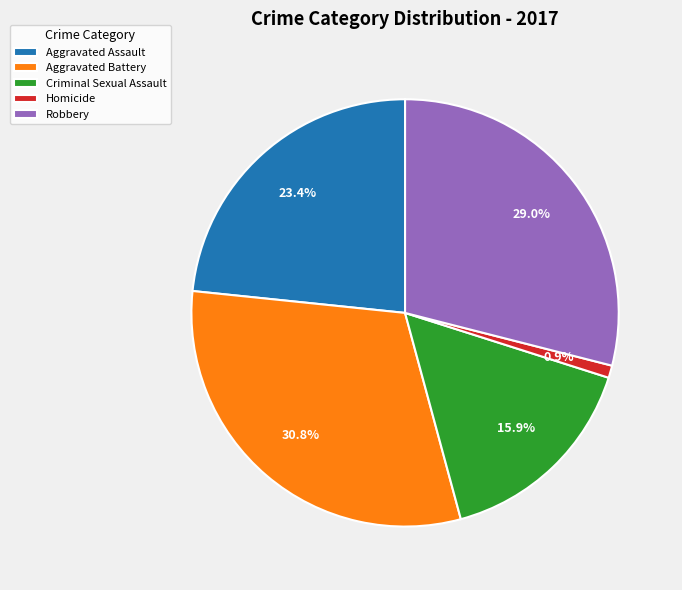

Does any single category account for the majority?

No